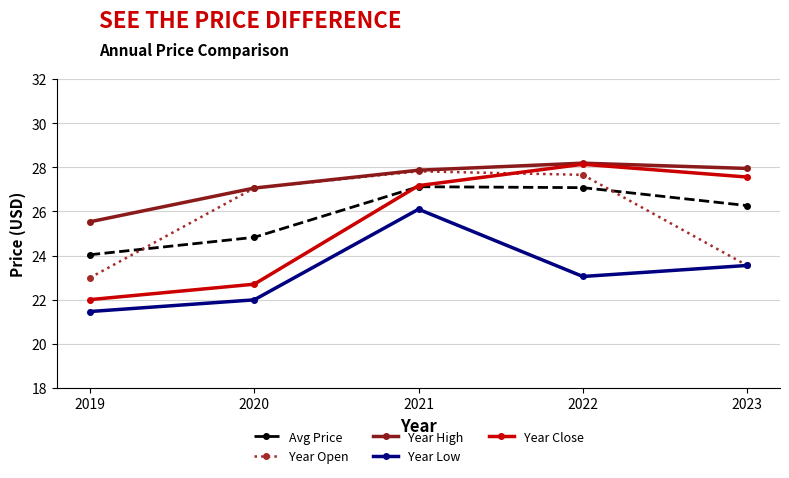

At which category does Year Close reach its first local peak?

2022